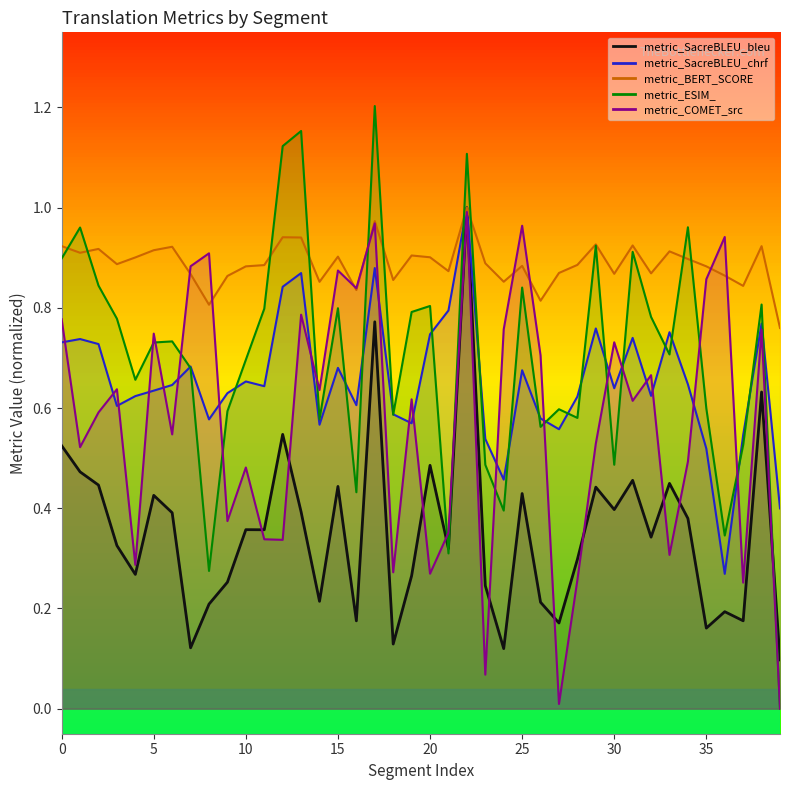

How many interior local valleys does the metric_SacreBLEU_bleu series have?

13